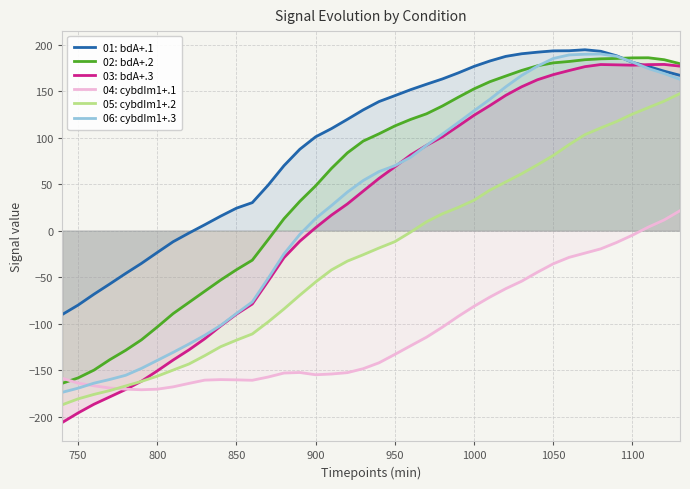

Which series has the largest range (max minus min)?

03: bdA+.3